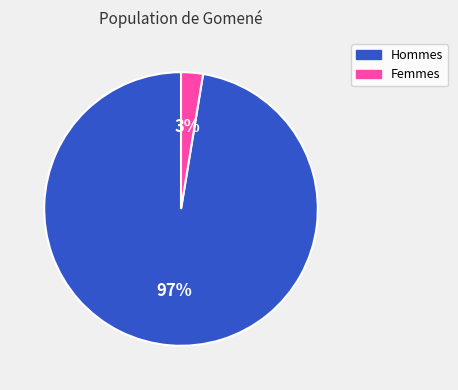

Does any single category account for the majority?

Yes